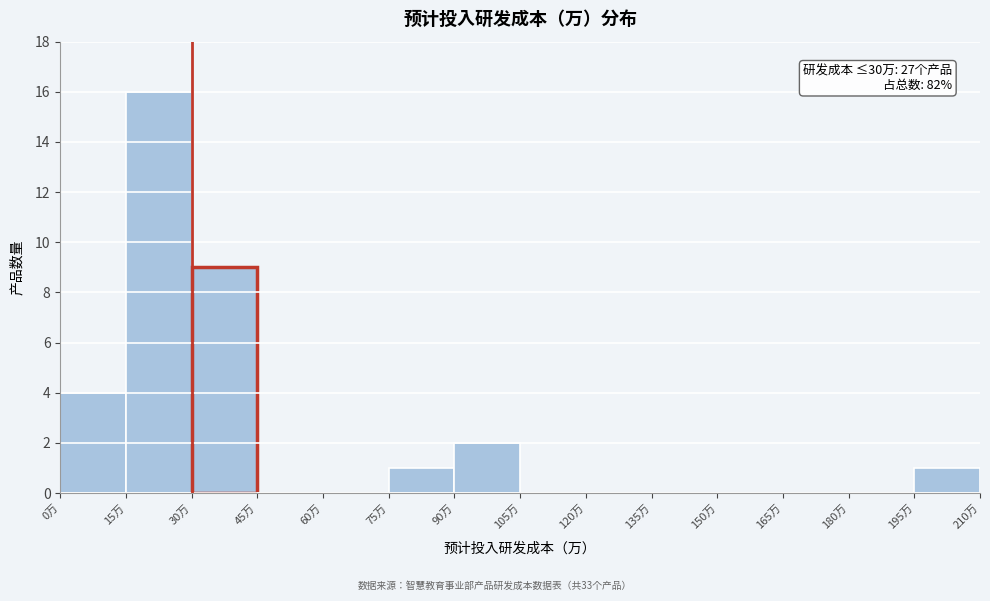

Which range on the x-axis has the tallest bar?

15 to 30